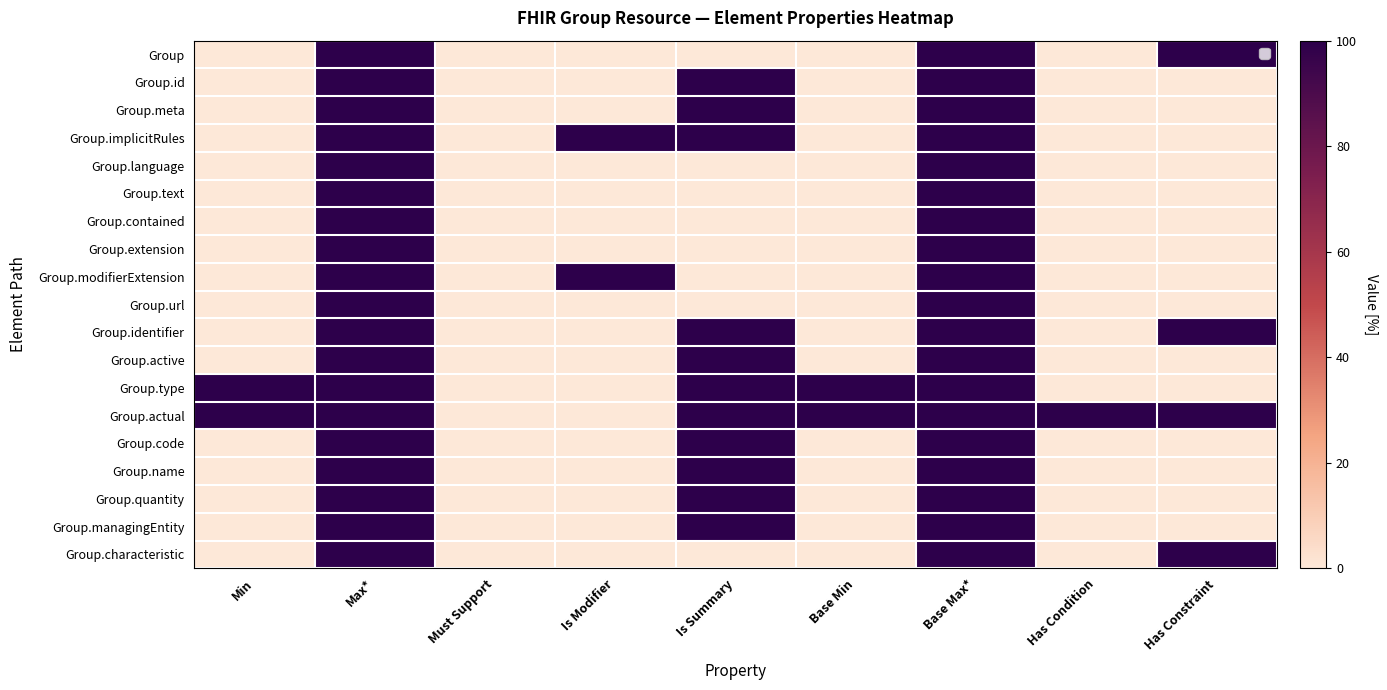

At how many categories does at least one series exceed 71?

8